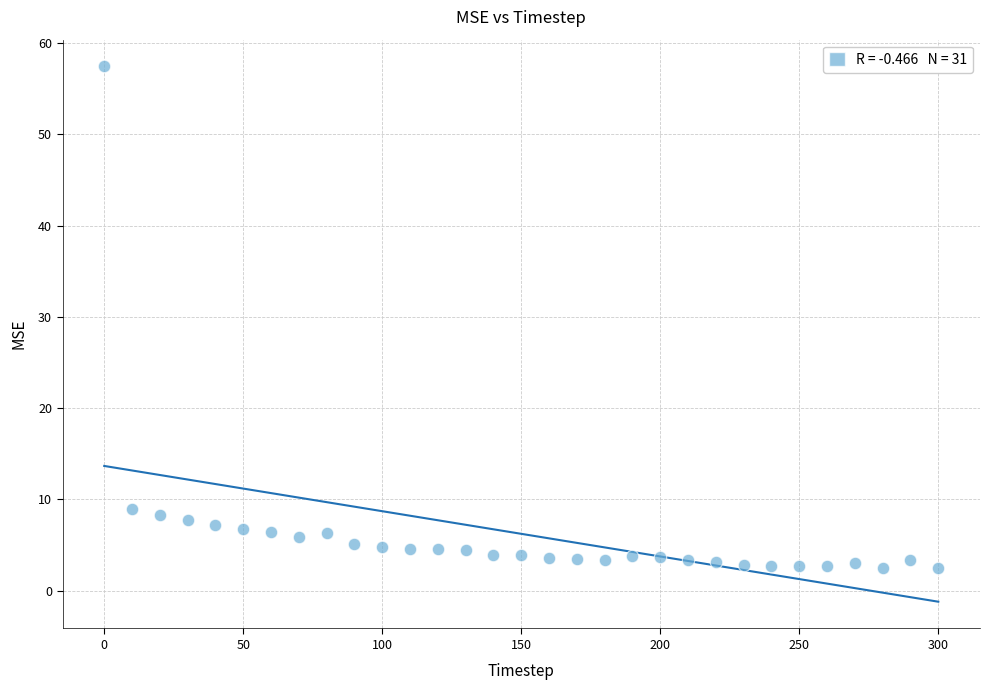

What is the range of X values (max minus min)?

300.0